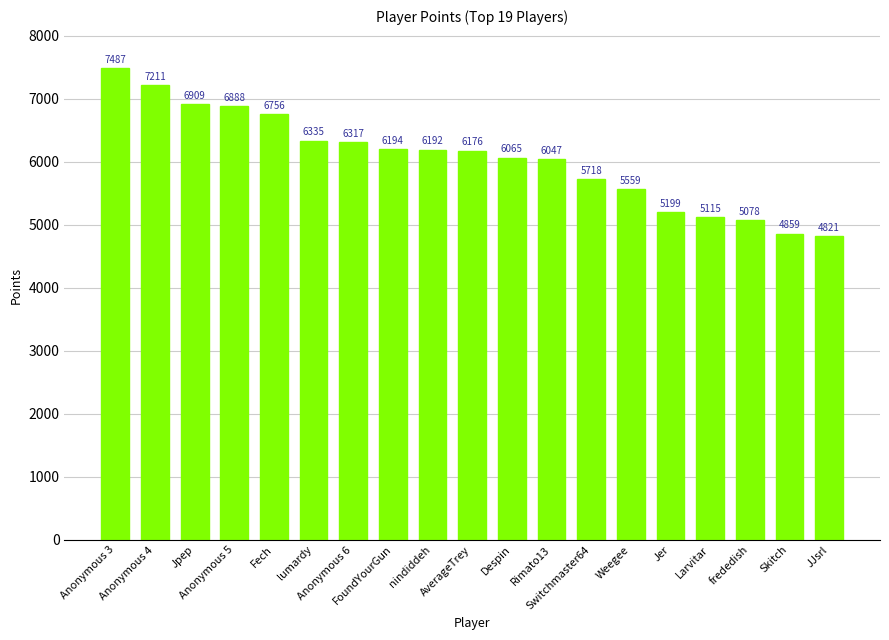

Where does the data first go above 6176?

Anonymous 3